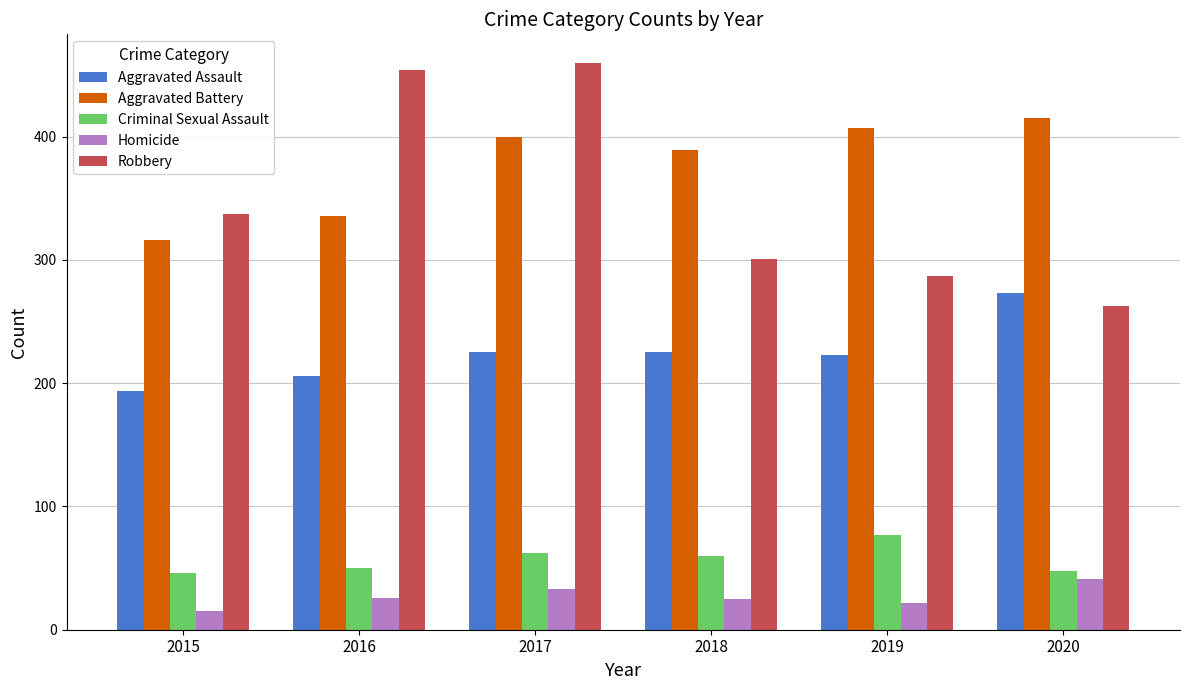

What is the approximate value of Robbery at 2020?

263